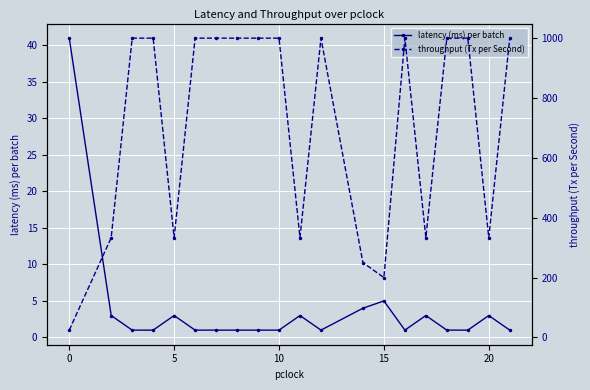

Where is latency (ms) per batch nearest to the value 21?

15